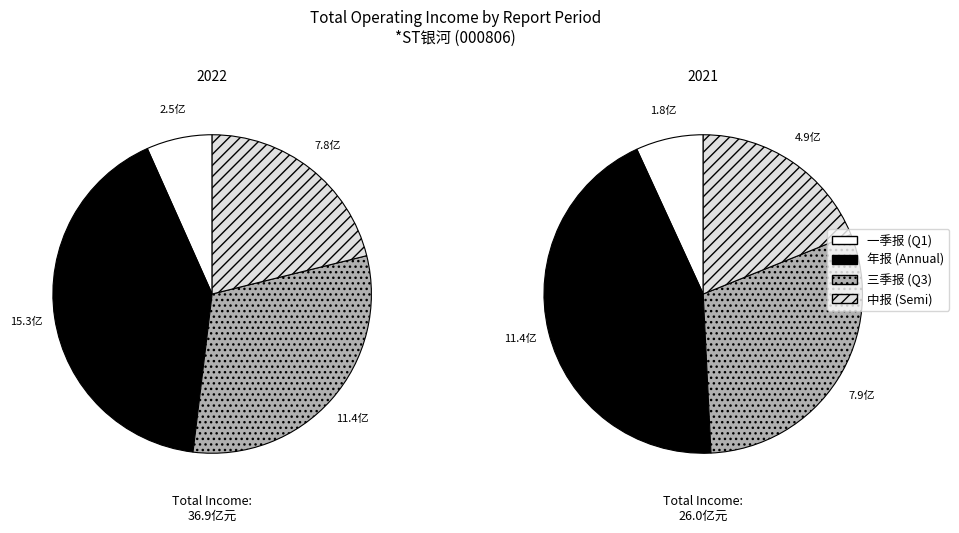

Is 三季报 the majority of the pie?

No